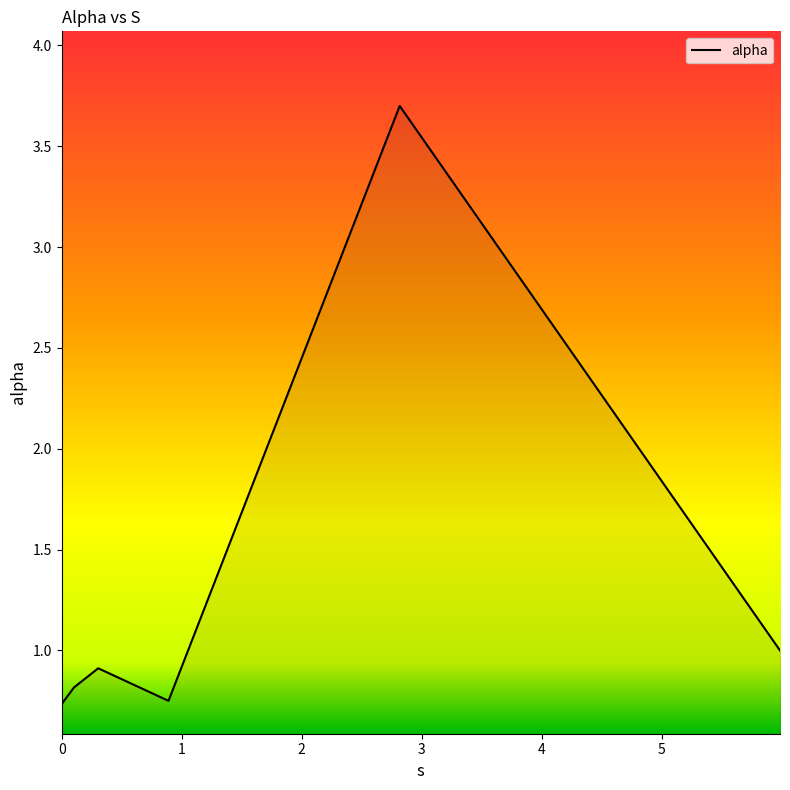

What is the average value?

1.3